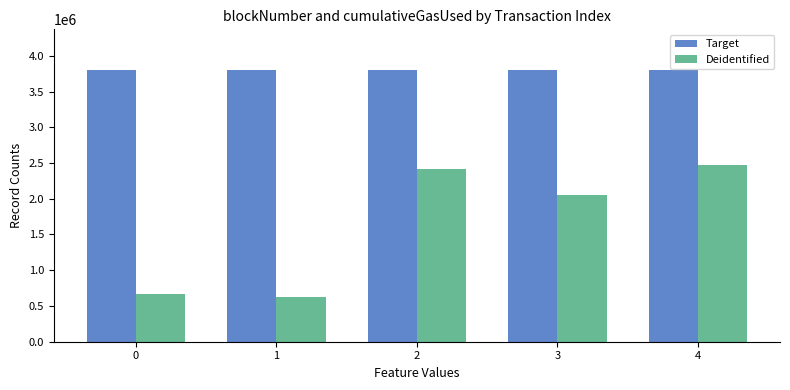

What is the sum of the Deidentified values at 3 and 4?

4527491